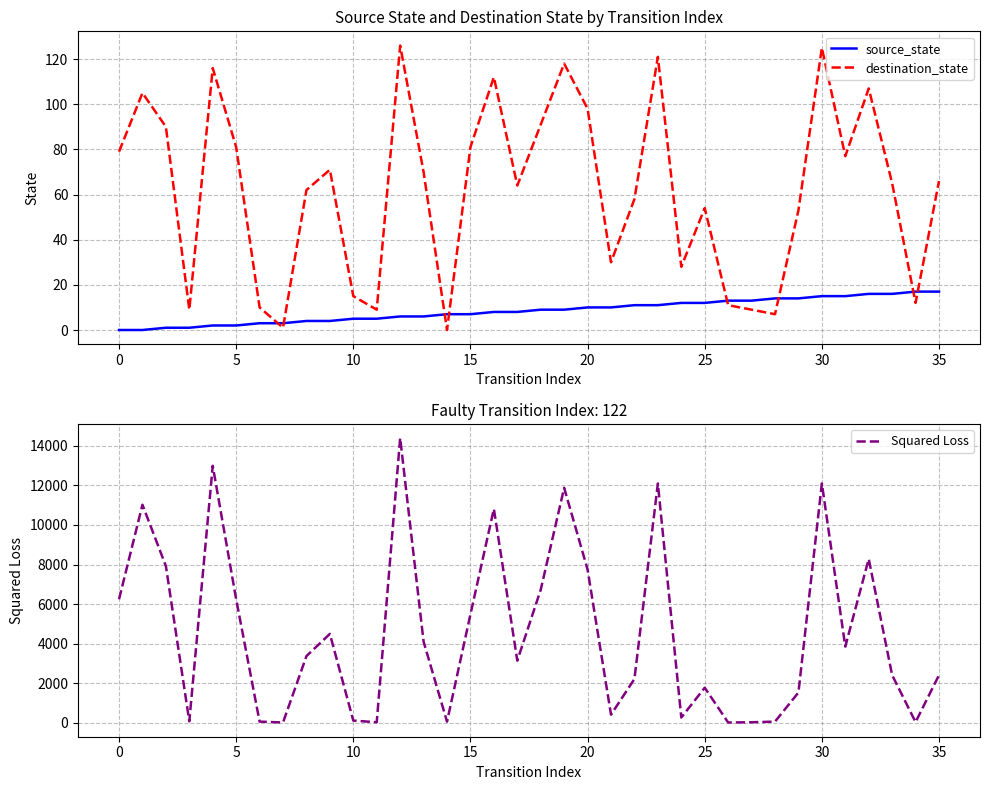

Reading left to right, list all the values displayed in this chart.

source_state: 0	0	1	1	2	2	3	3	4	4	5	5	6	6	7	7	8	8	9	9	10	10	11	11	12	12	13	13	14	14	15	15	16	16	17	17
destination_state: 79	105	90	9	116	81	10	1	62	71	15	9	126	70	0	81	112	64	91	118	98	30	58	121	28	54	11	9	7	53	125	77	107	65	12	66
Squared Loss: 6241	11025	7921	64	12996	6241	49	4	3364	4489	100	16	14400	4096	49	5476	10816	3136	6724	11881	7744	400	2209	12100	256	1764	4	16	49	1521	12100	3844	8281	2401	25	2401